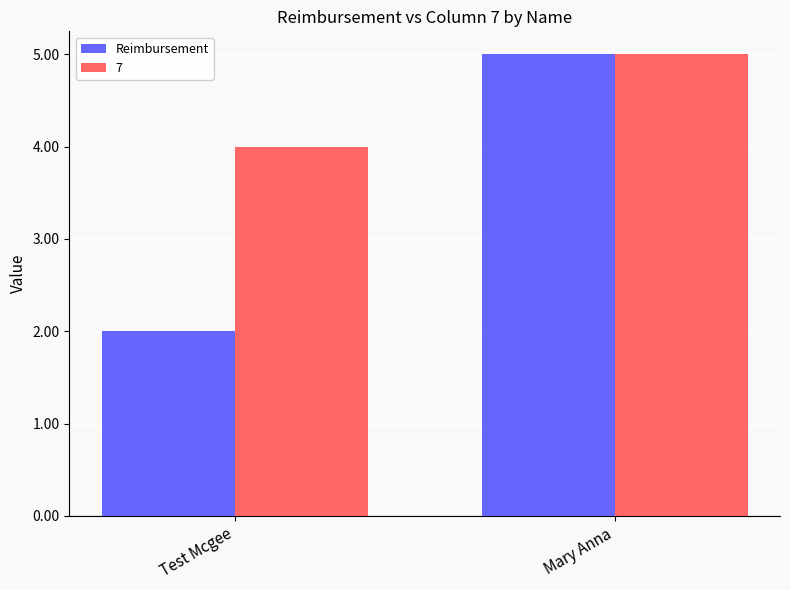

How many bars are there in total?

4